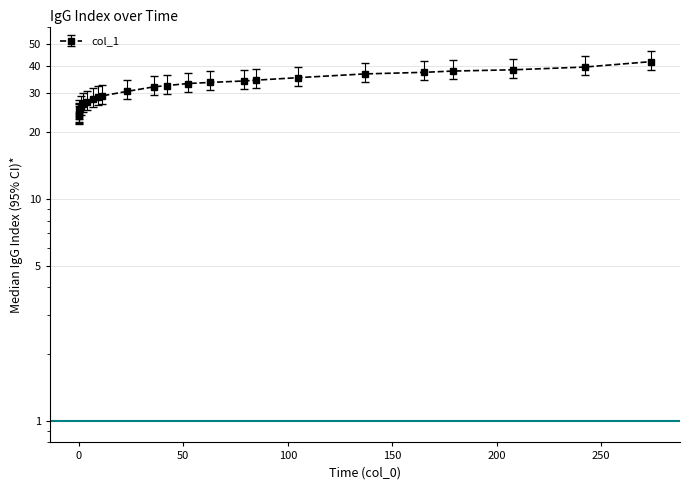

List the labels in order of value, largest first.

274.0, 242.0, 208.0, 179.0, 165.0, 137.0, 105.0, 85.0, 79.0, 63.0, 52.0, 42.0, 36.0, 23.0, 11.0, 9.0, 7.0, 4.0, 2.0, 0.9, 0.3, 0.04, 0.01, 0.0